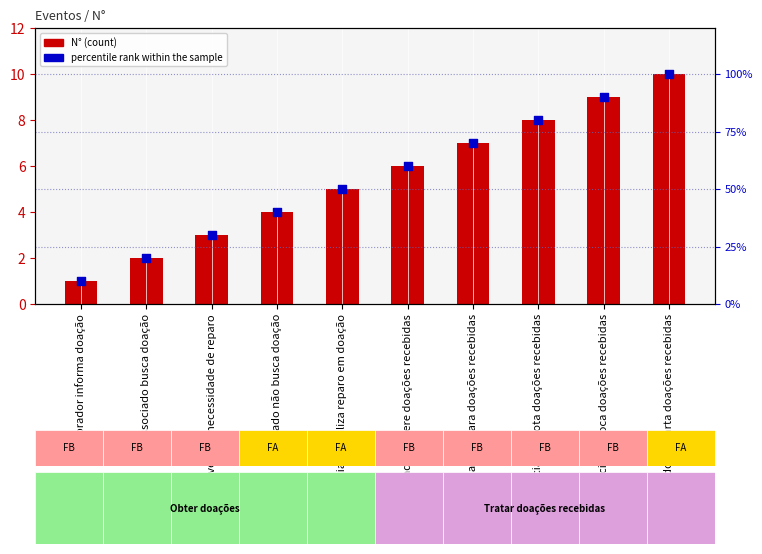

At how many categories does at least one series exceed 37?

7